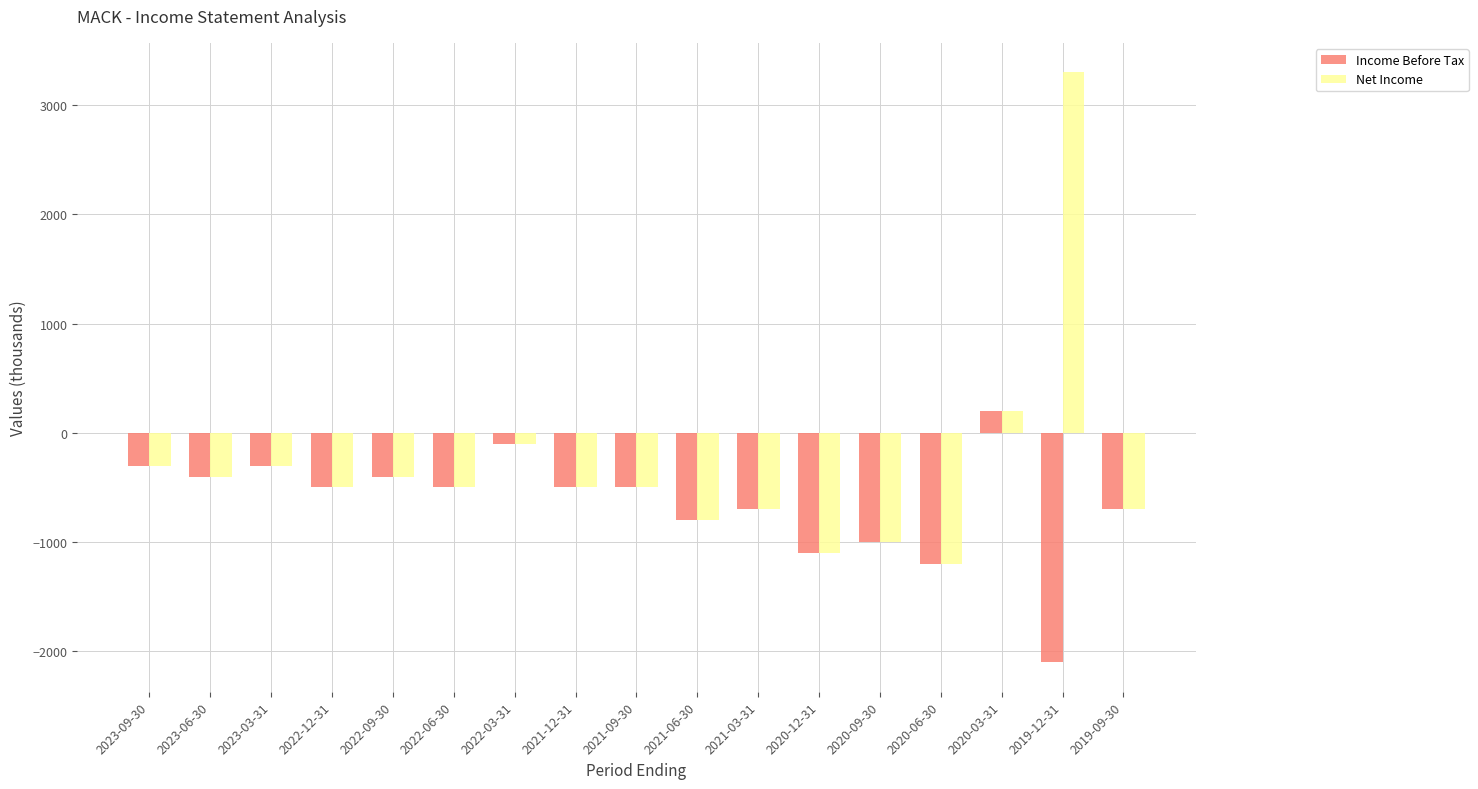

Which label corresponds to the largest value in the chart?

2019-12-31